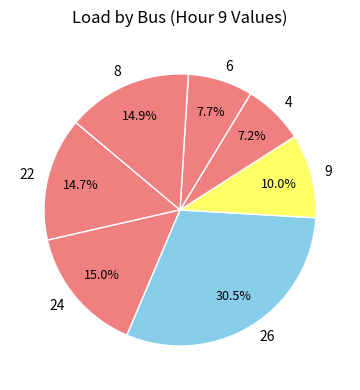

Is it true that 22 is 6% of the pie?

False